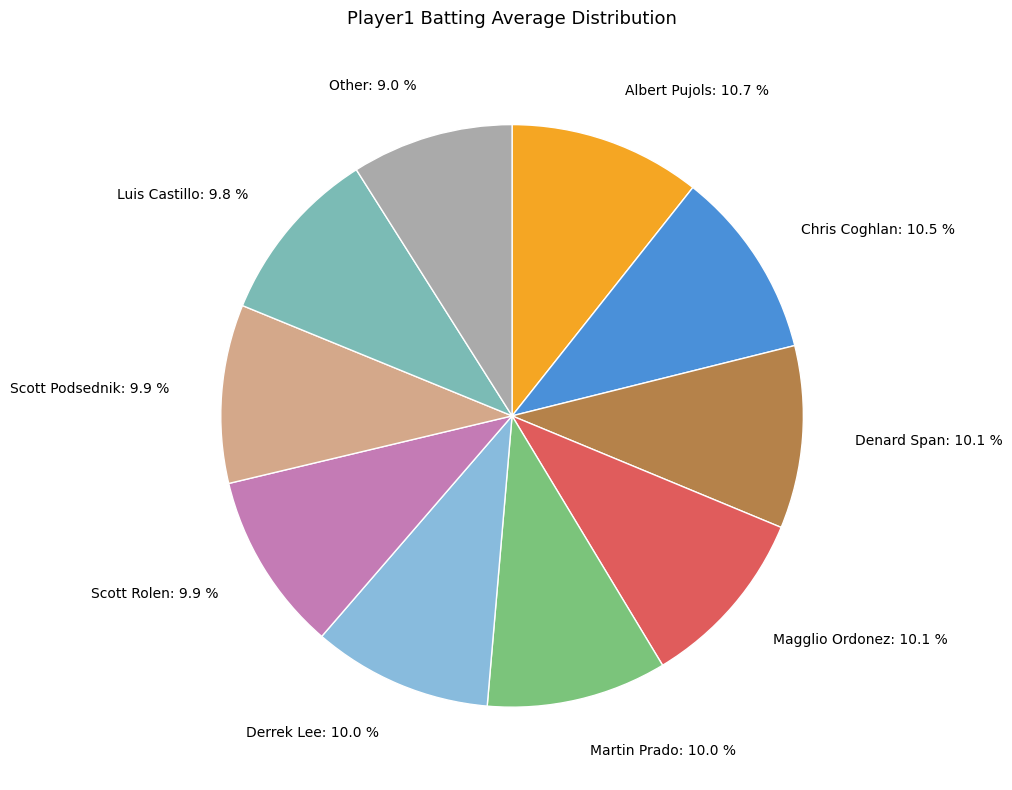

Approximately how many times larger is the value at Scott Rolen: 9.9 % compared to Denard Span: 10.1 %?

1.0